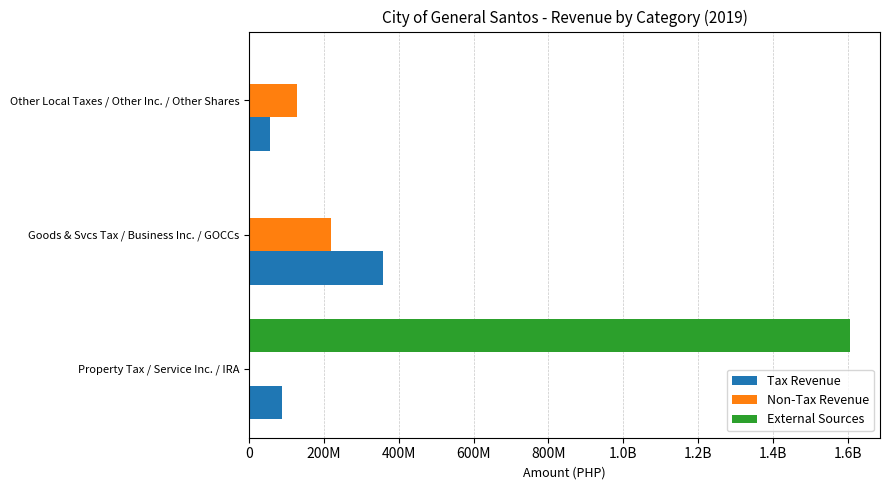

What position from the left is Property Tax / Service Inc. / IRA?

1